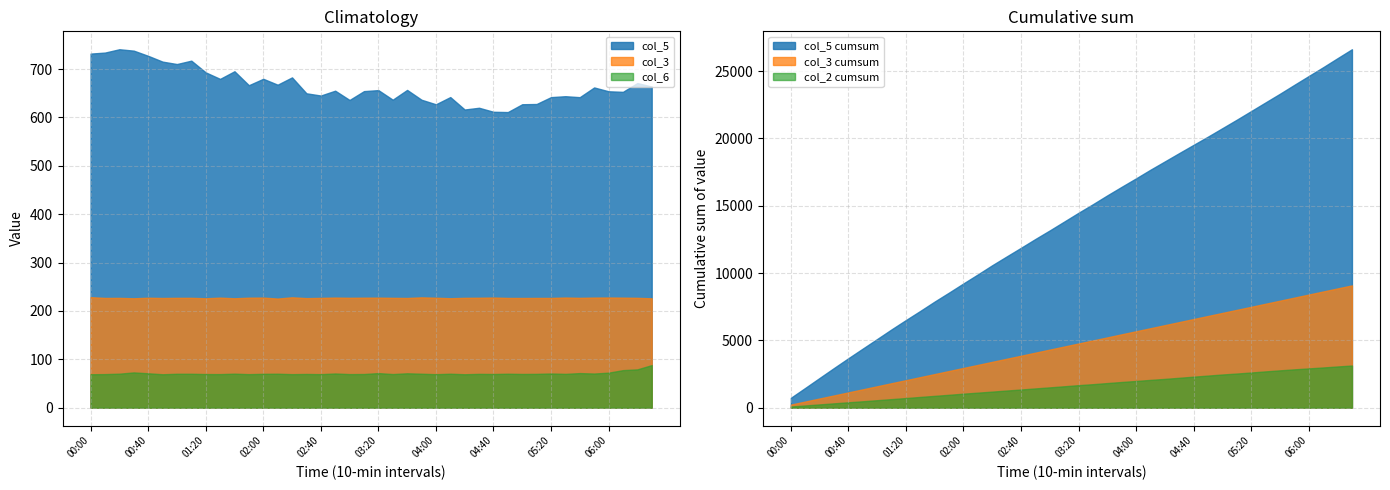

True or false: col_3 and col_10 intersect in this chart.

False